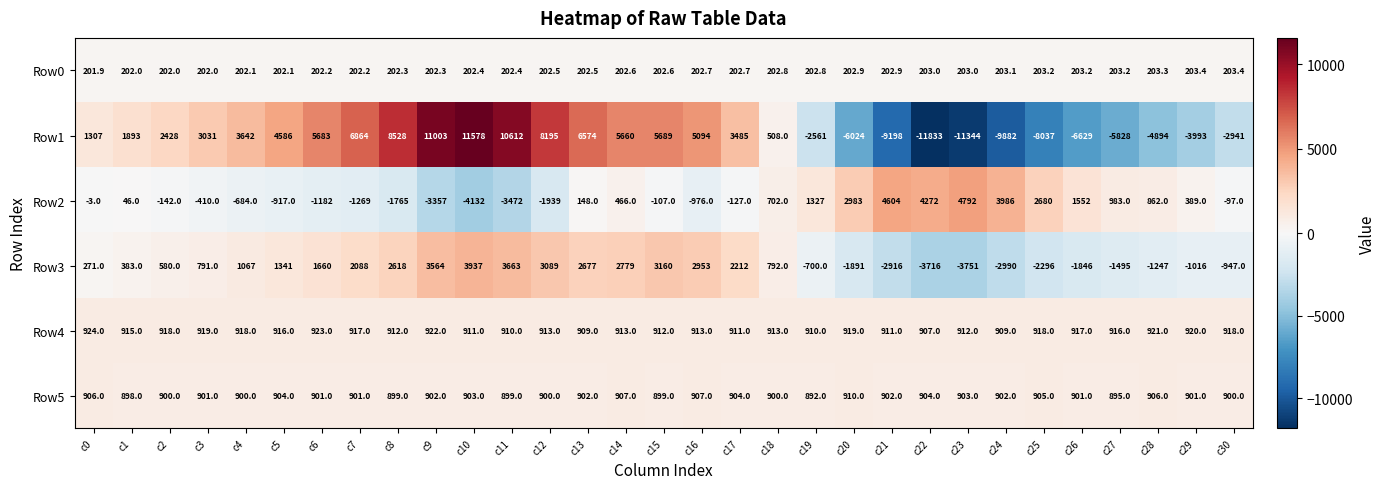

What is the difference between the highest and lowest values at c22?

16105.0